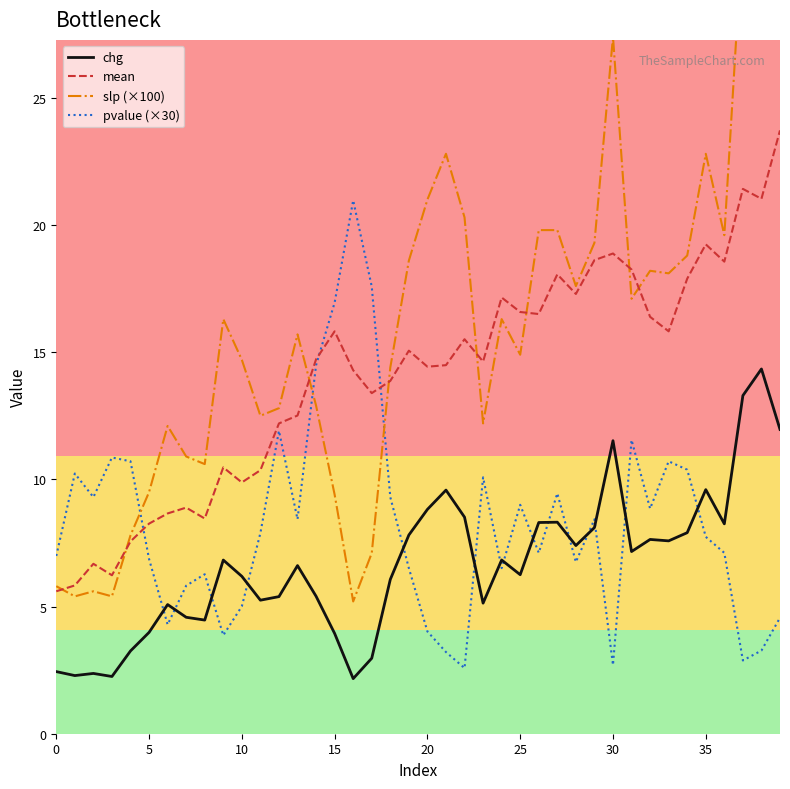

At how many categories does at least one series exceed 21?

6